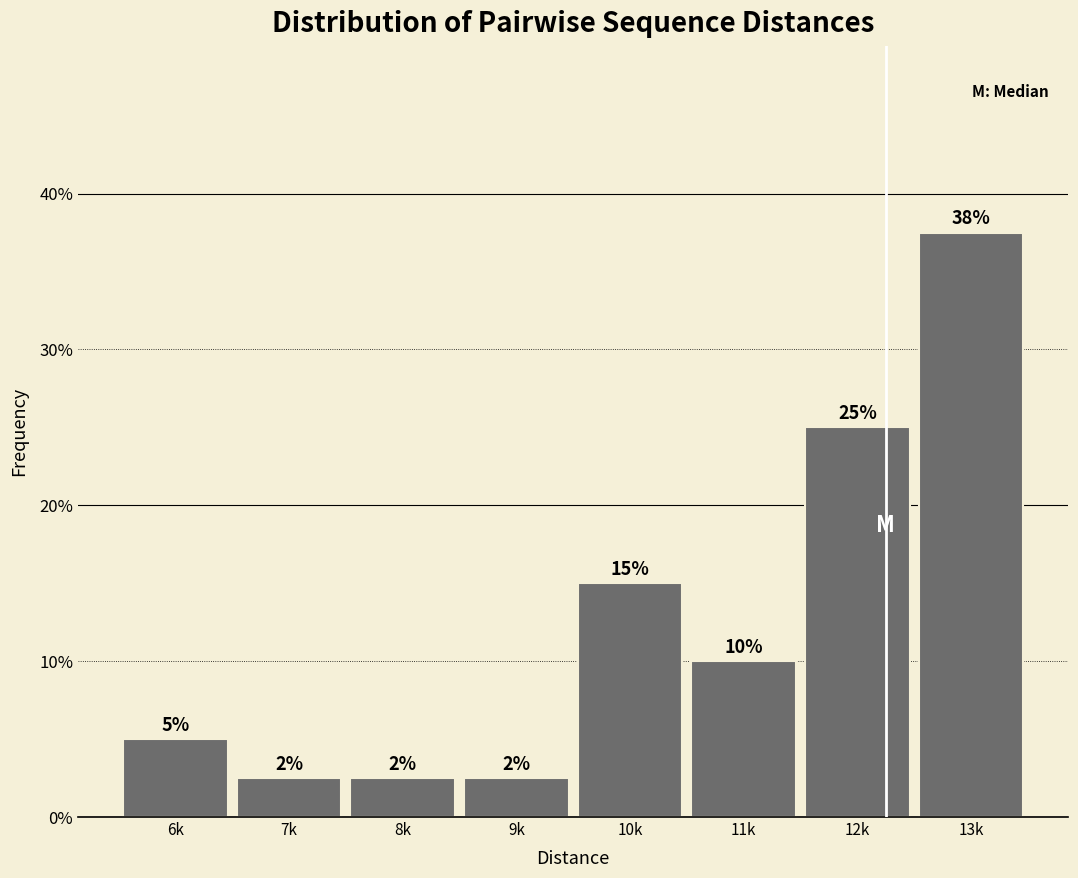

What is the smallest value displayed?

2.5